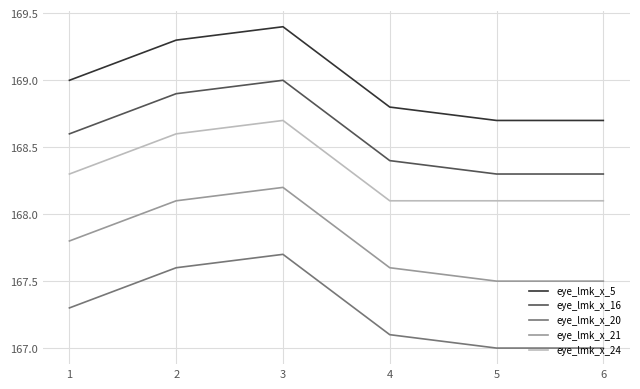

What is the difference between the second highest and minimum values in the eye_lmk_x_20 series?

0.6